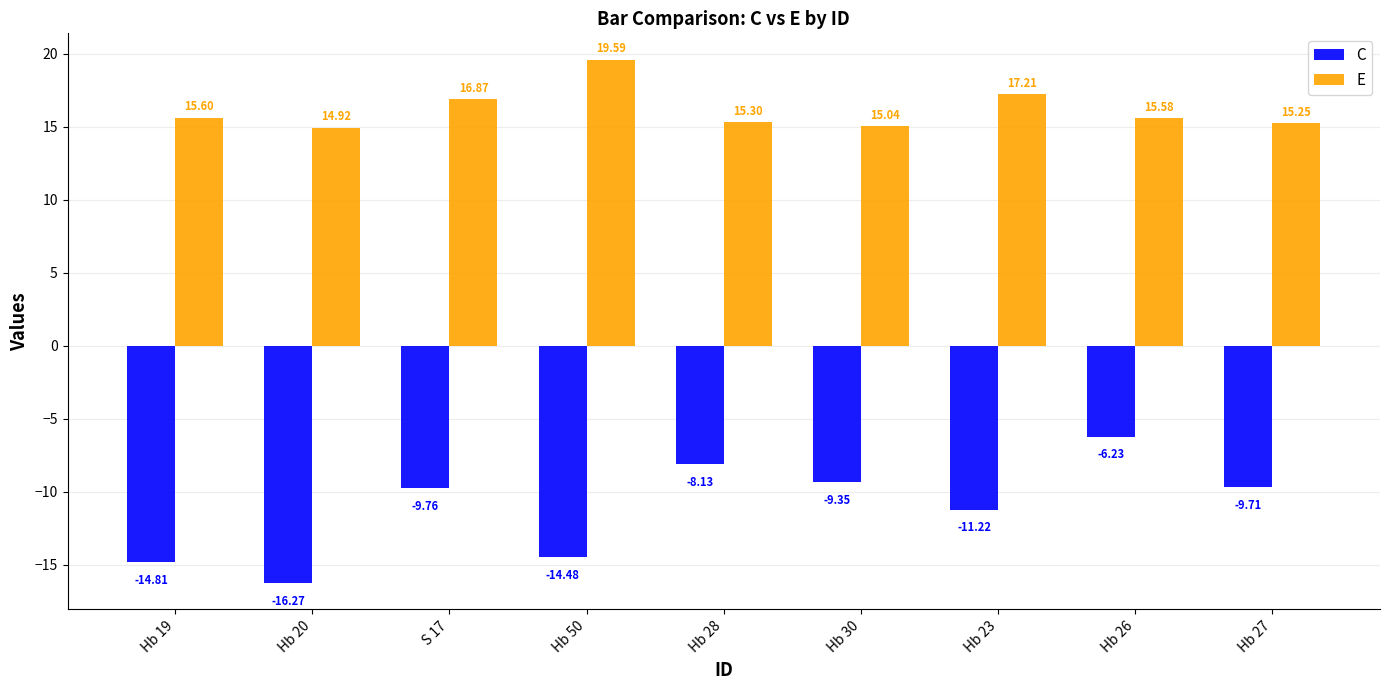

How many bars are there in total?

18